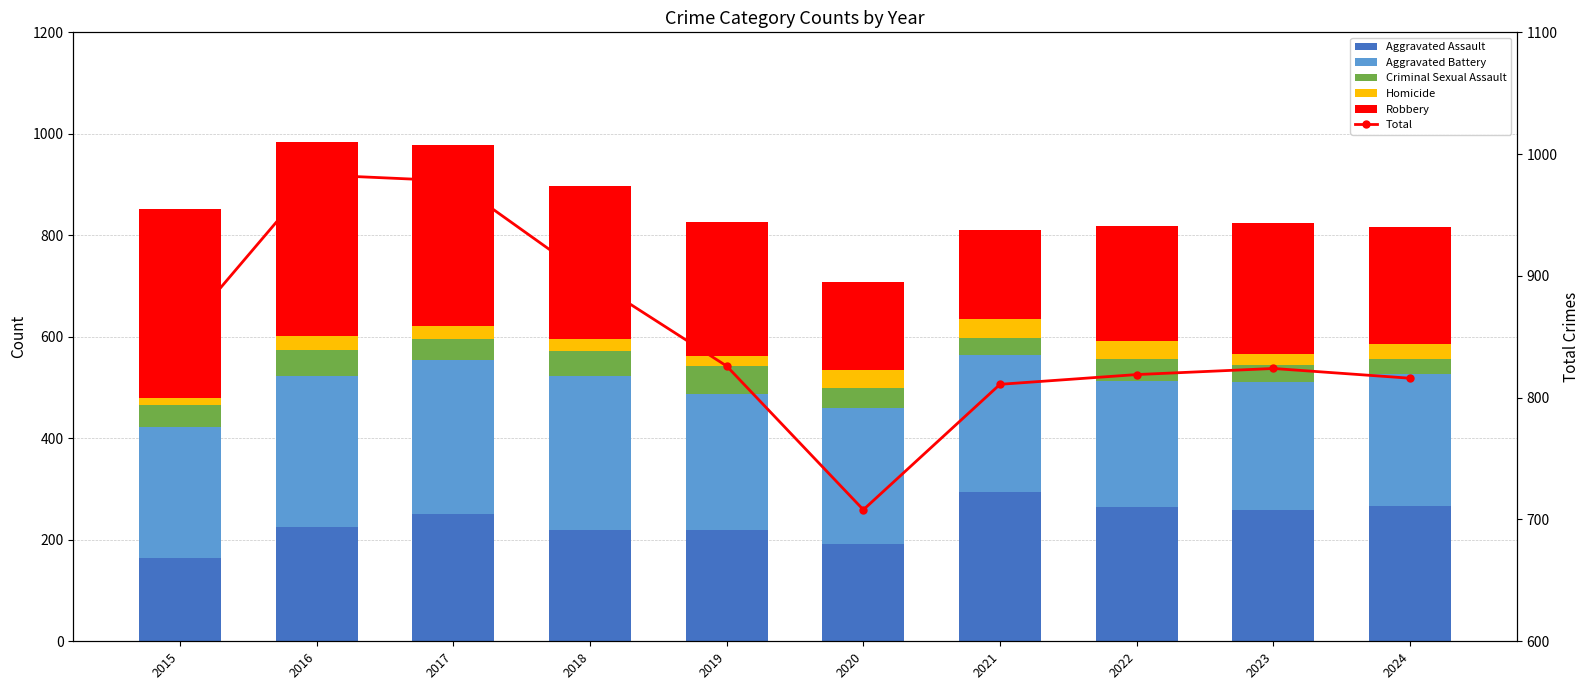

Count the number of data series in this chart.

6